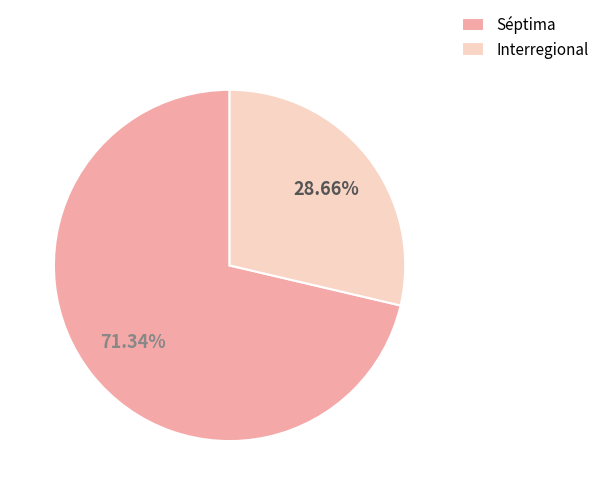

How many slices are in this pie chart?

2